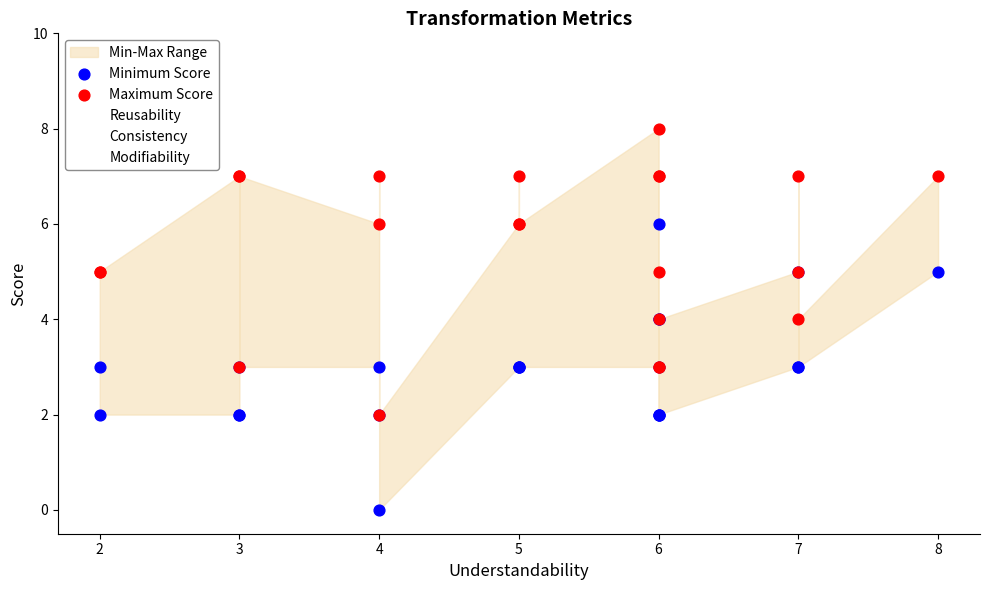

What are all the series names shown in the legend?

Reusability, Consistency, Modifiability, Minimum Score, Maximum Score